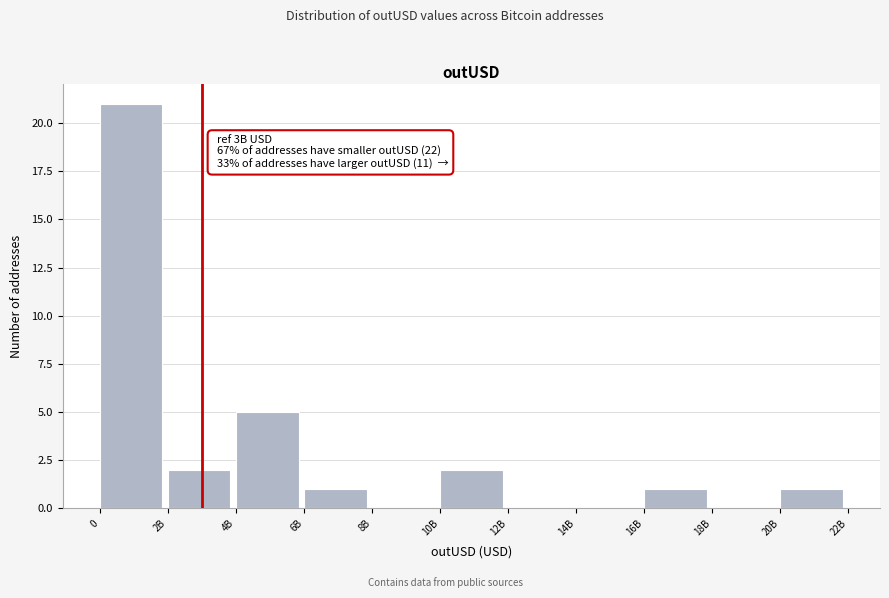

Reading left to right, transcribe all the data shown in this chart.

0=21	2B=2	4B=5	6B=1	8B=0	10B=2	12B=0	14B=0	16B=1	18B=0	20B=1